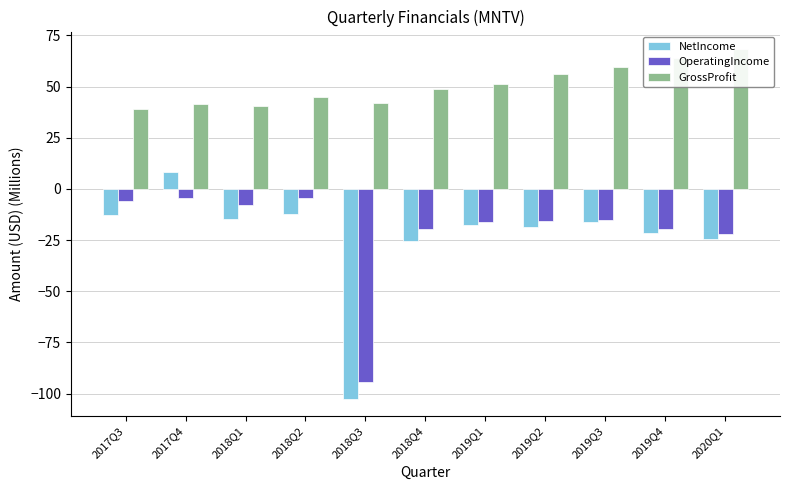

What position from the left is 2019Q1?

7